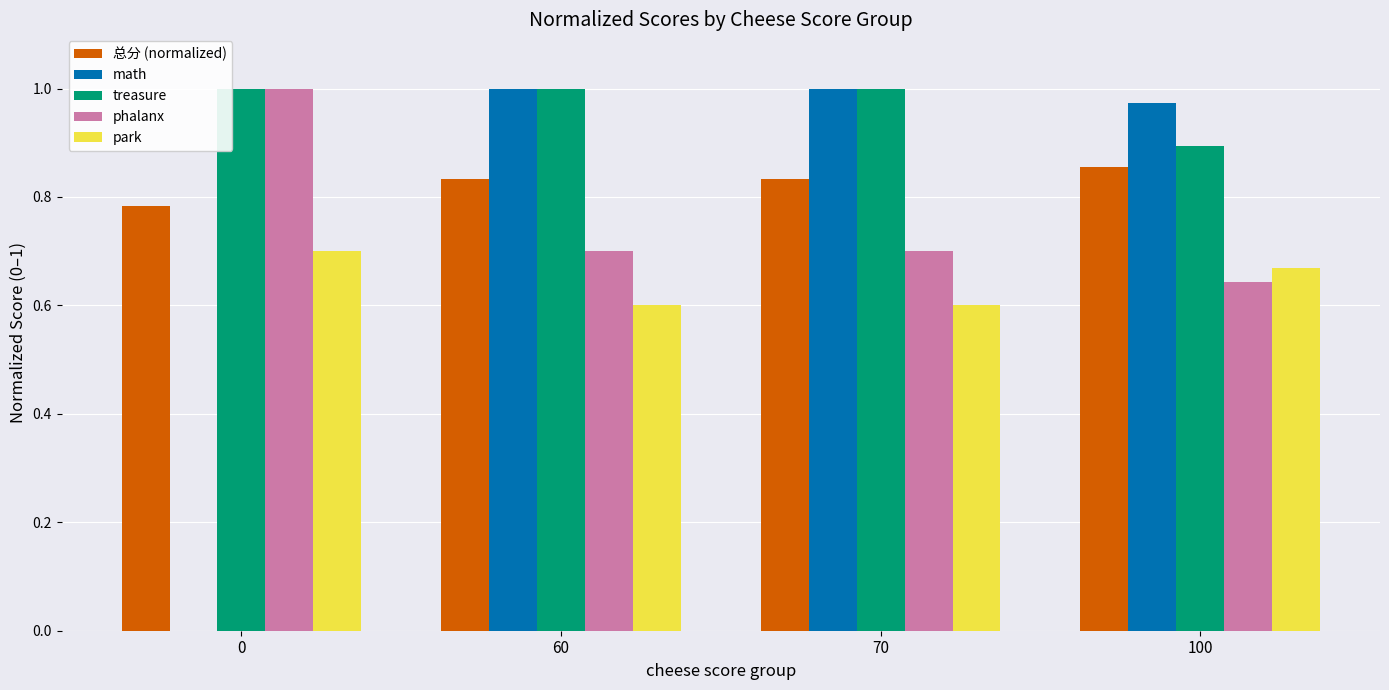

What are all the series names shown in the legend?

总分 (normalized), math, treasure, phalanx, park